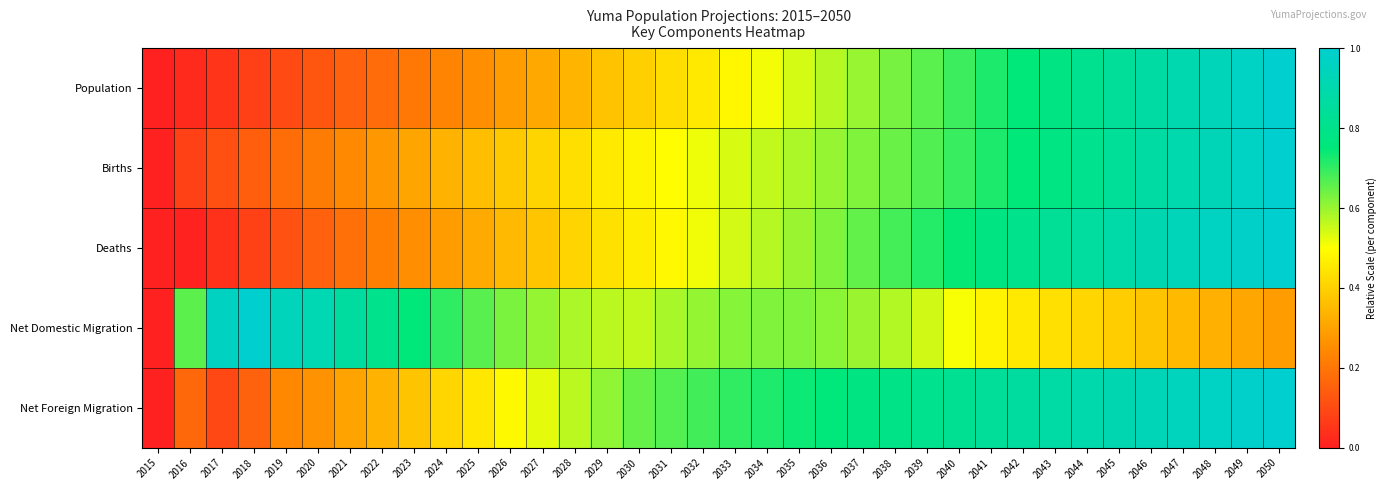

Reading left to right, what are all the values shown in this chart?

Population: 2015=0.0	2016=0.0	2017=0.0	2018=0.1	2019=0.1	2020=0.1	2021=0.2	2022=0.2	2023=0.2	2024=0.2	2025=0.3	2026=0.3	2027=0.3	2028=0.3	2029=0.4	2030=0.4	2031=0.4	2032=0.5	2033=0.5	2034=0.5	2035=0.5	2036=0.6	2037=0.6	2038=0.6	2039=0.7	2040=0.7	2041=0.7	2042=0.8	2043=0.8	2044=0.8	2045=0.8	2046=0.9	2047=0.9	2048=0.9	2049=1.0	2050=1.0
Births: 2015=0.0	2016=0.1	2017=0.1	2018=0.1	2019=0.2	2020=0.2	2021=0.2	2022=0.3	2023=0.3	2024=0.3	2025=0.4	2026=0.4	2027=0.4	2028=0.4	2029=0.5	2030=0.5	2031=0.5	2032=0.5	2033=0.5	2034=0.6	2035=0.6	2036=0.6	2037=0.6	2038=0.6	2039=0.7	2040=0.7	2041=0.7	2042=0.7	2043=0.8	2044=0.8	2045=0.8	2046=0.9	2047=0.9	2048=0.9	2049=1.0	2050=1.0
Deaths: 2015=0.0	2016=0.0	2017=0.0	2018=0.1	2019=0.1	2020=0.2	2021=0.2	2022=0.2	2023=0.3	2024=0.3	2025=0.3	2026=0.3	2027=0.4	2028=0.4	2029=0.4	2030=0.5	2031=0.5	2032=0.5	2033=0.5	2034=0.6	2035=0.6	2036=0.6	2037=0.7	2038=0.7	2039=0.7	2040=0.7	2041=0.8	2042=0.8	2043=0.8	2044=0.9	2045=0.9	2046=0.9	2047=0.9	2048=1.0	2049=1.0	2050=1.0
Net Domestic Migration: 2015=0.0	2016=0.7	2017=1.0	2018=1.0	2019=0.9	2020=0.9	2021=0.9	2022=0.8	2023=0.7	2024=0.7	2025=0.7	2026=0.6	2027=0.6	2028=0.6	2029=0.6	2030=0.6	2031=0.6	2032=0.6	2033=0.6	2034=0.6	2035=0.6	2036=0.6	2037=0.6	2038=0.6	2039=0.5	2040=0.5	2041=0.5	2042=0.5	2043=0.4	2044=0.4	2045=0.4	2046=0.4	2047=0.4	2048=0.3	2049=0.3	2050=0.3
Net Foreign Migration: 2015=0.0	2016=0.2	2017=0.1	2018=0.2	2019=0.2	2020=0.3	2021=0.3	2022=0.3	2023=0.4	2024=0.4	2025=0.4	2026=0.5	2027=0.5	2028=0.6	2029=0.6	2030=0.6	2031=0.7	2032=0.7	2033=0.7	2034=0.7	2035=0.7	2036=0.8	2037=0.8	2038=0.8	2039=0.8	2040=0.8	2041=0.8	2042=0.9	2043=0.9	2044=0.9	2045=0.9	2046=0.9	2047=0.9	2048=1.0	2049=1.0	2050=1.0